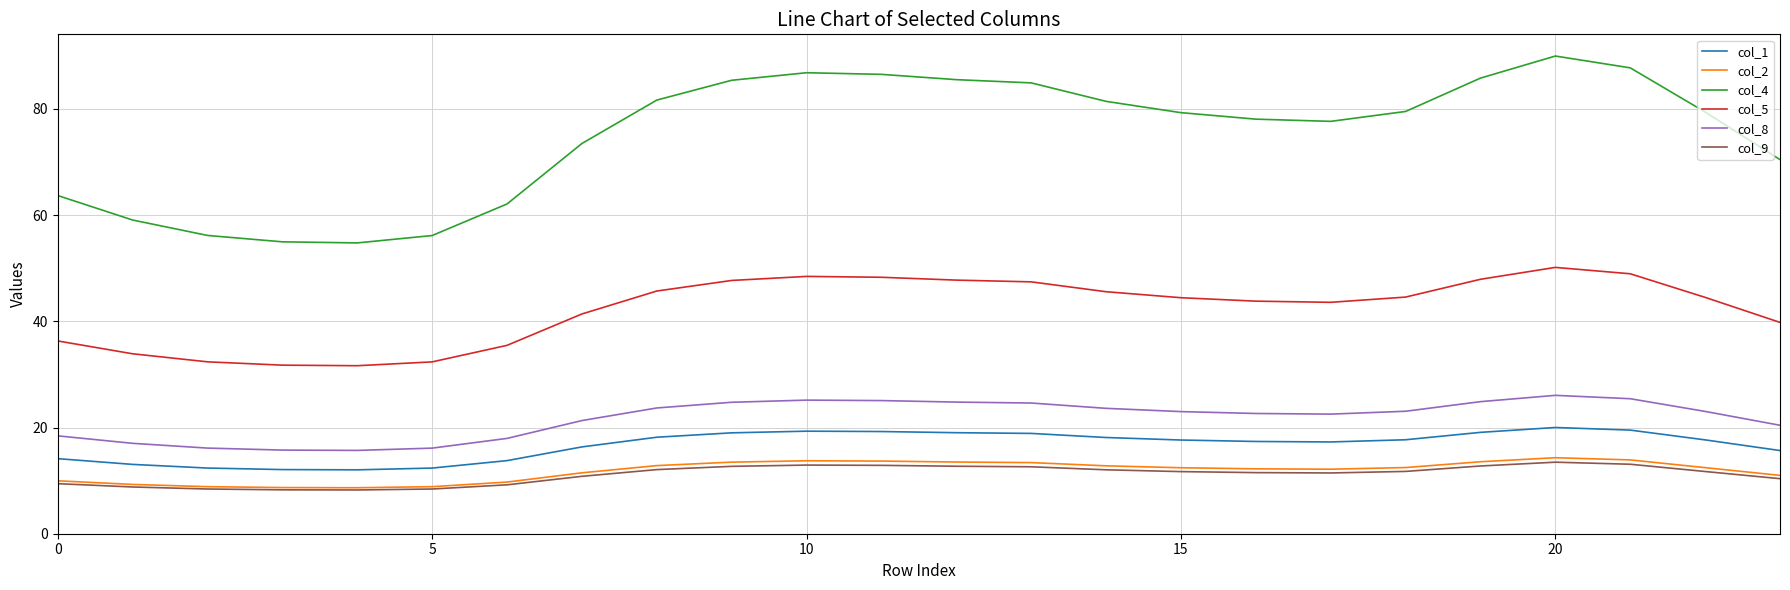

Which series has the widest spread of values?

col_4